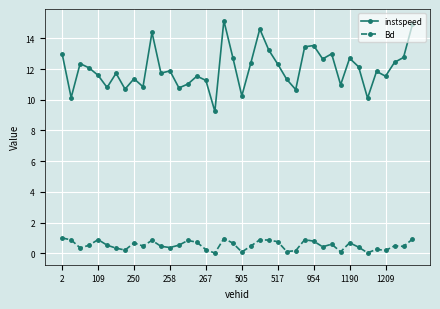

List the series in order of their overall mean, highest first.

instspeed, Bd